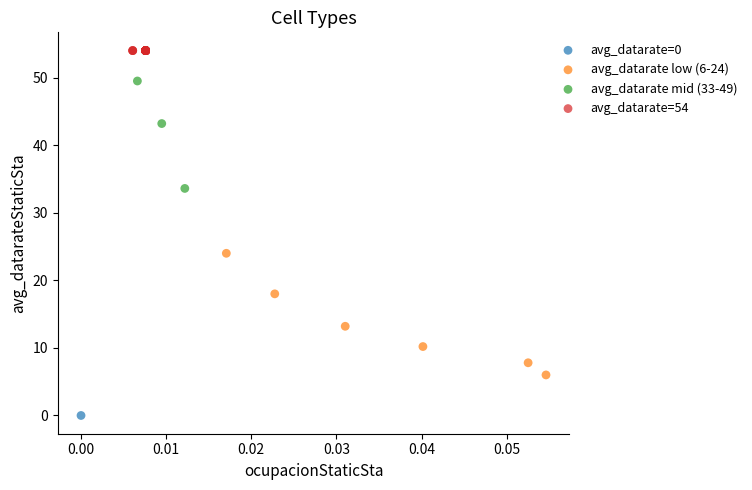

What are all the series names shown in the legend?

avg_datarate=0, avg_datarate low (6-24), avg_datarate mid (33-49), avg_datarate=54